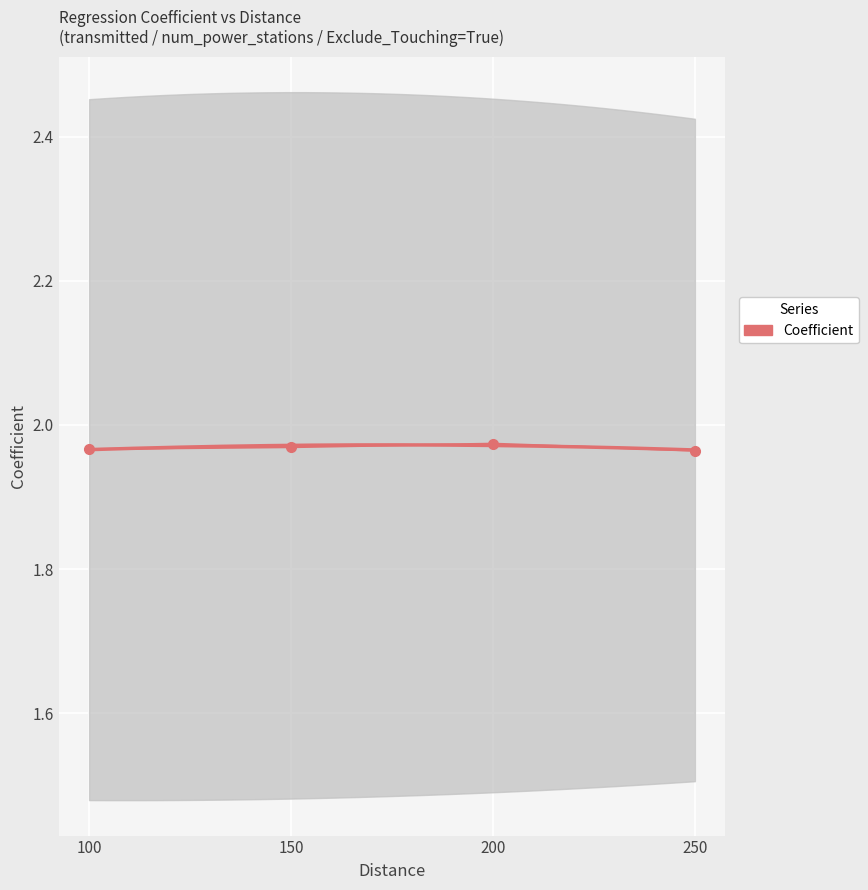

What is the sum of the values at 200 and 100?

3.9